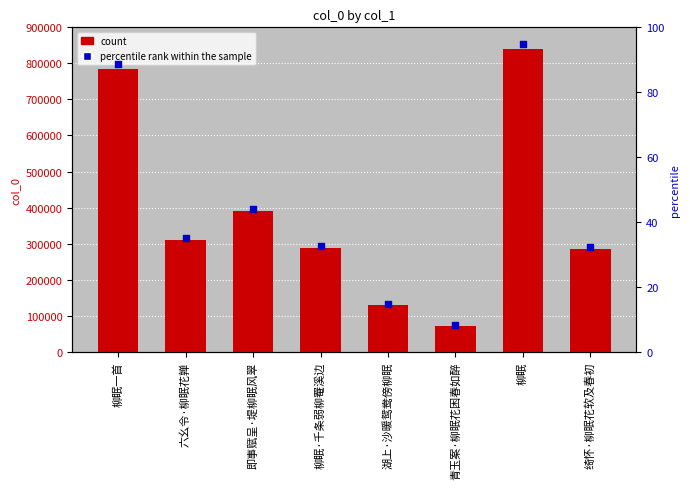

Which series has the largest Y range (max minus min)?

col_0